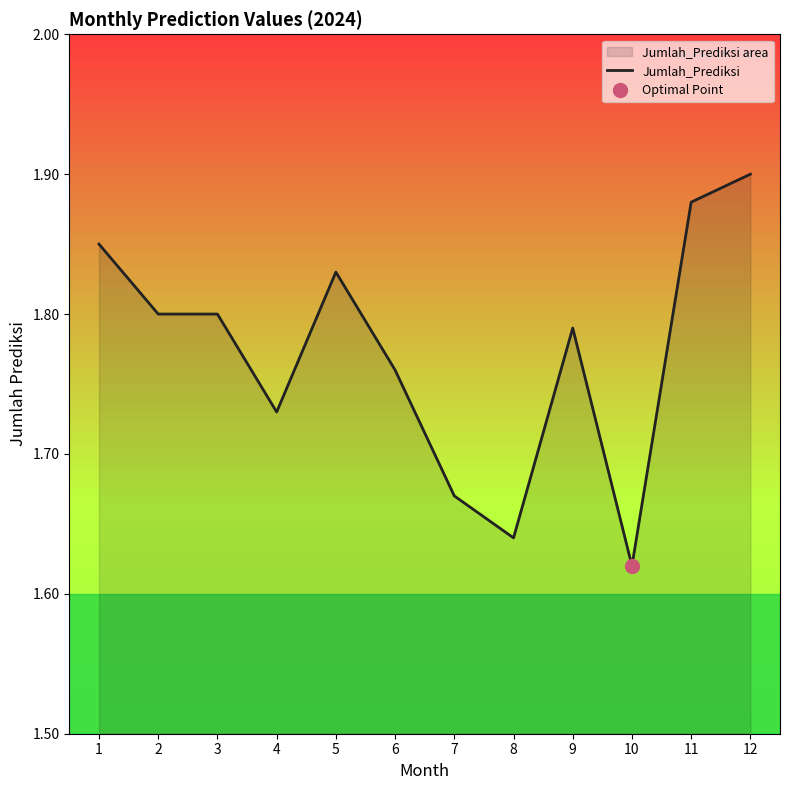

At which category does the chart reach its peak across all series?

12